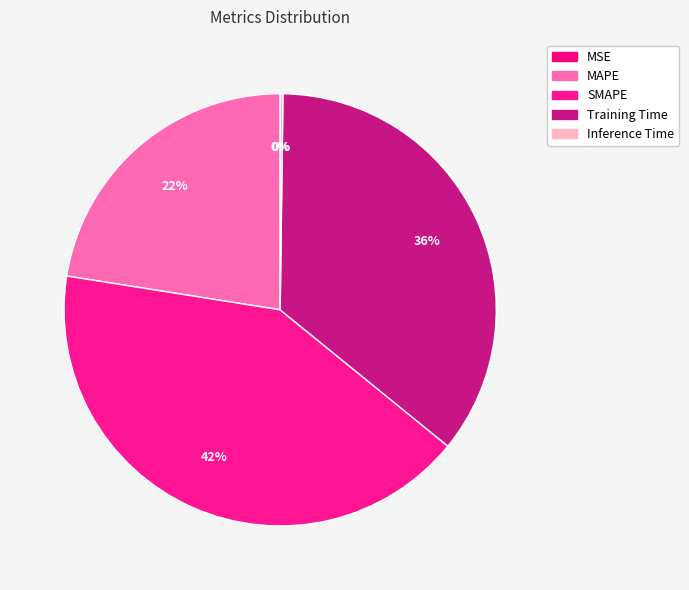

How many segments does this pie chart have?

5